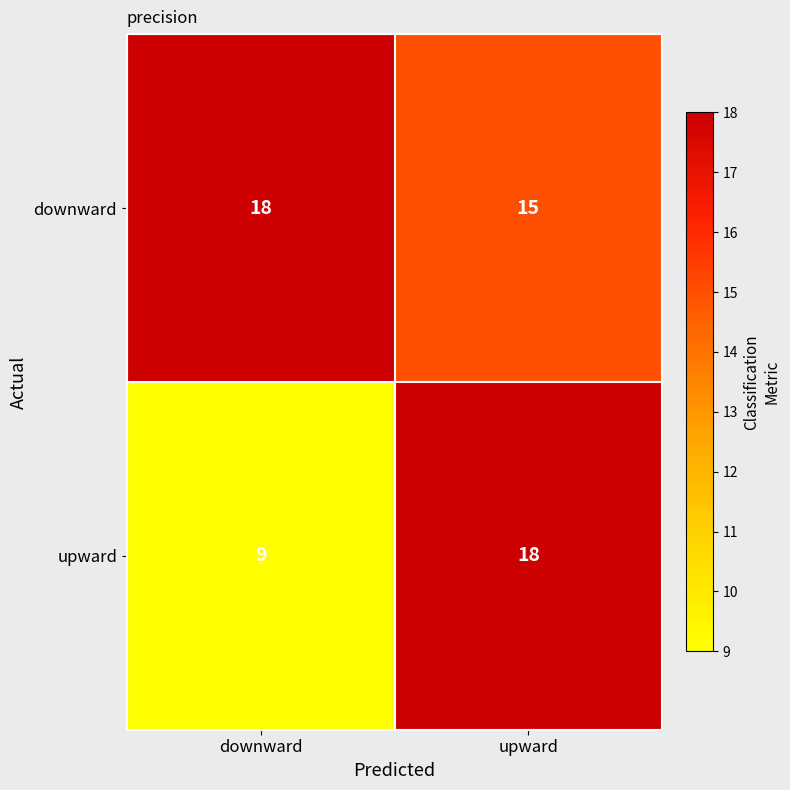

What is the minimum value shown in the chart?

9